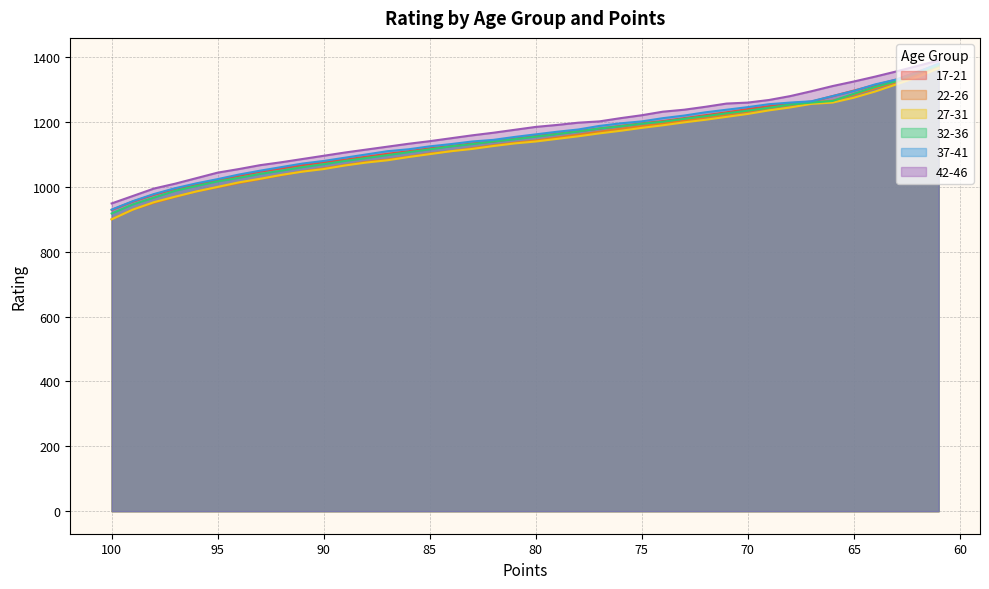

True or false: 22-26 and 27-31 cross at least once.

True